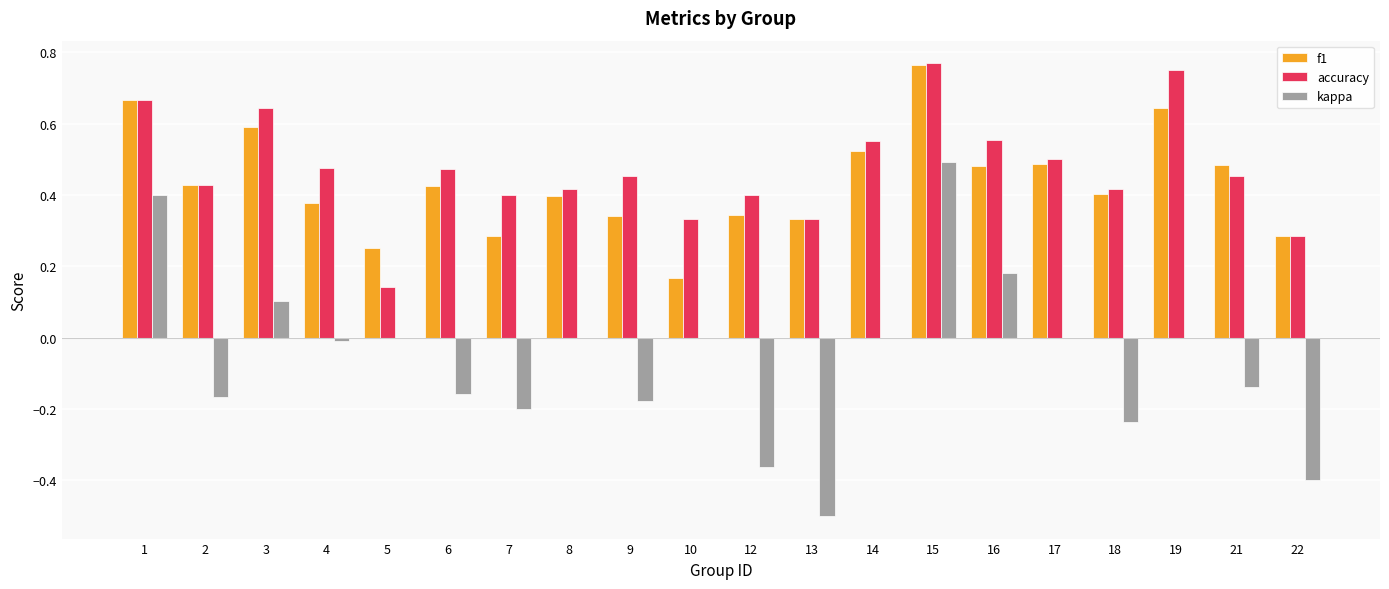

The accuracy series shows 0.5 at 4. True or false?

True